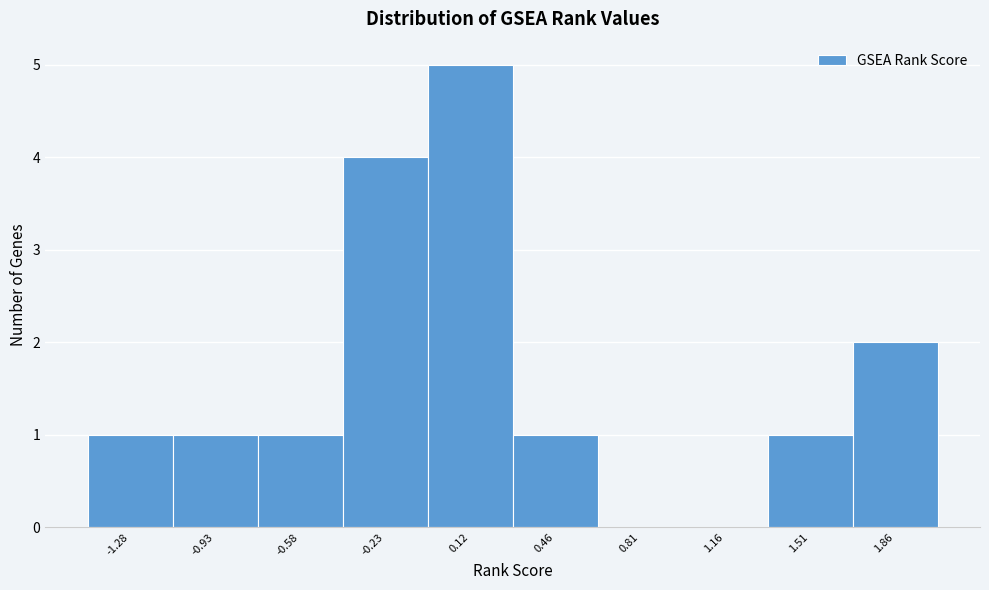

Reading left to right, transcribe this chart: for each bar, give the range it covers on the x-axis and its height. Neither the bar edges nor the heights are printed on the chart, so give them approximately, as read against the axes.

-1.45 to -1.10: 1
-1.10 to -0.75: 1
-0.75 to -0.40: 1
-0.40 to -0.05: 4
-0.05 to 0.30: 5
0.30 to 0.65: 1
0.65 to 1.00: 0
1.00 to 1.35: 0
1.35 to 1.70: 1
1.70 to 2.05: 2